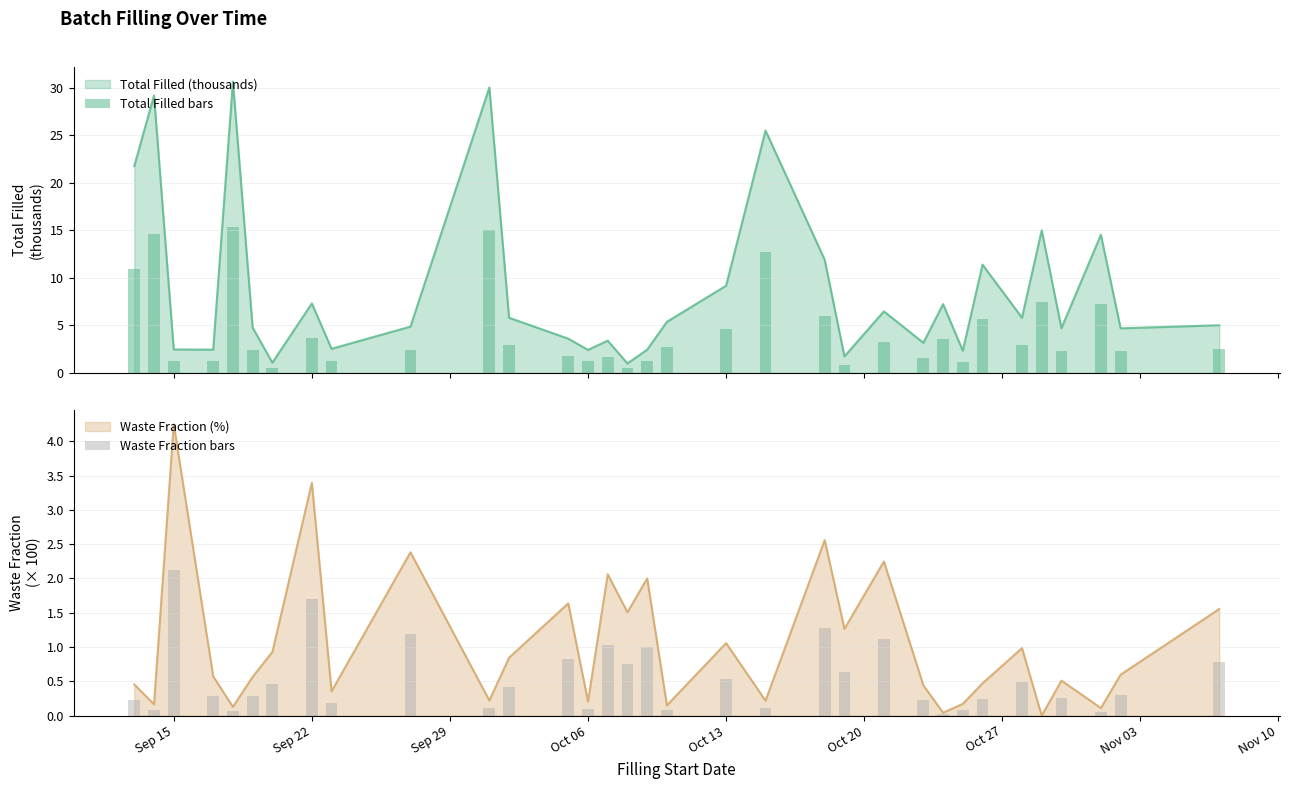

What is the maximum value for Total Filled (thousands)?

30.7